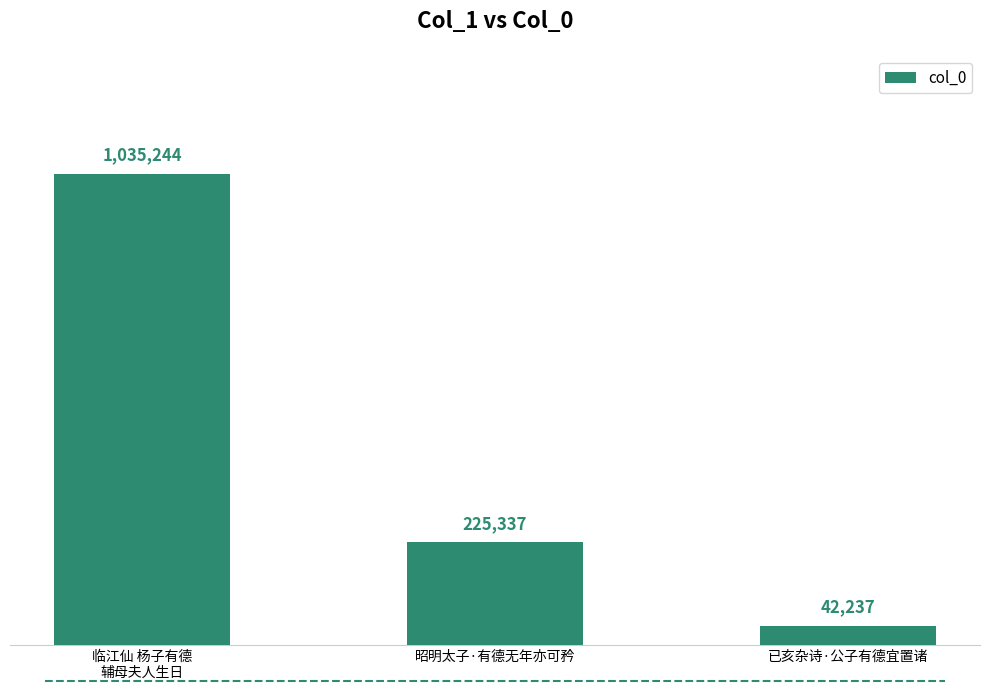

Reading left to right, transcribe all the data shown in this chart.

临江仙 杨子有德
辅母夫人生日=1035244	昭明太子·有德无年亦可矜=225337	已亥杂诗·公子有德宜置诸=42237